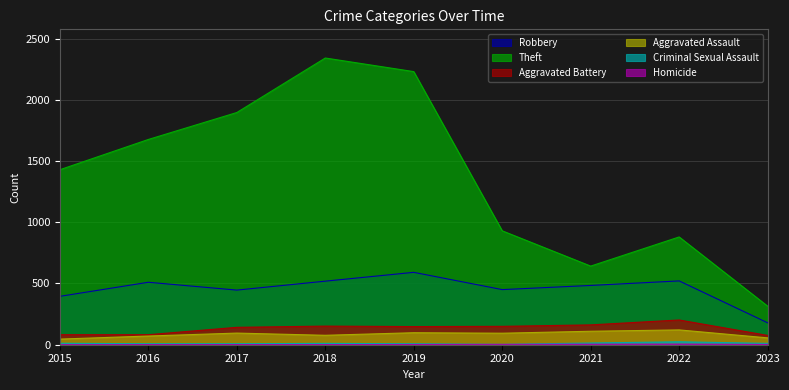

What is the difference between the Homicide values at 2023 and 2015?

2